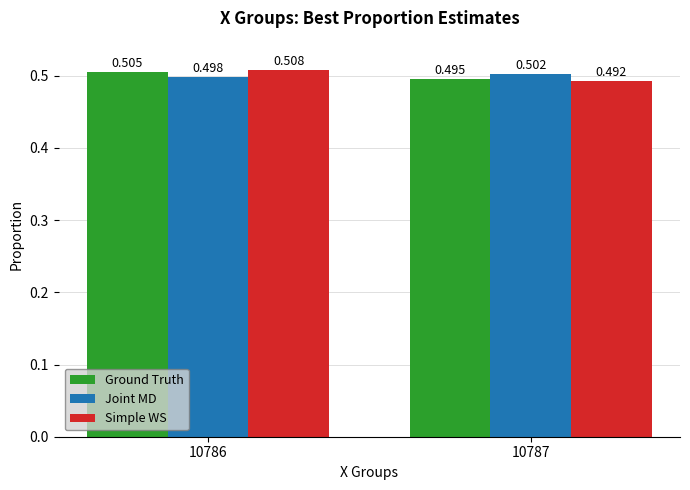

At which label is Joint MD closest to 0?

10786